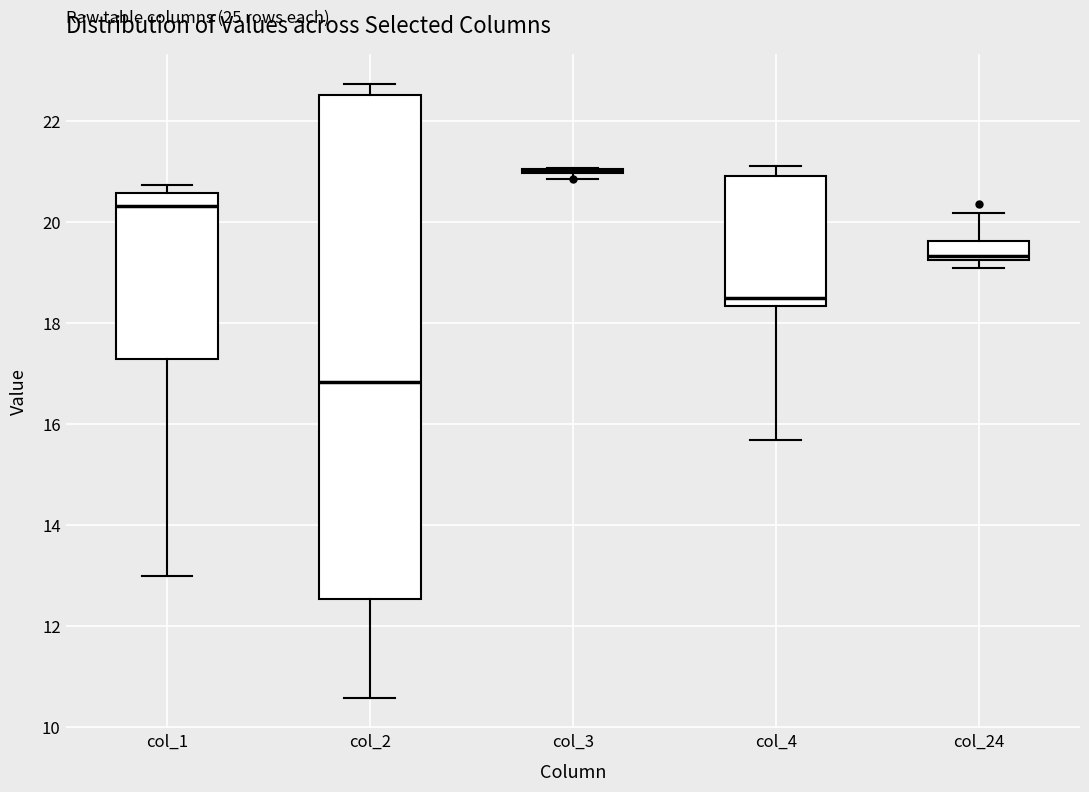

Comparing the boxes themselves (not the whiskers), which one is the tallest?

col_2